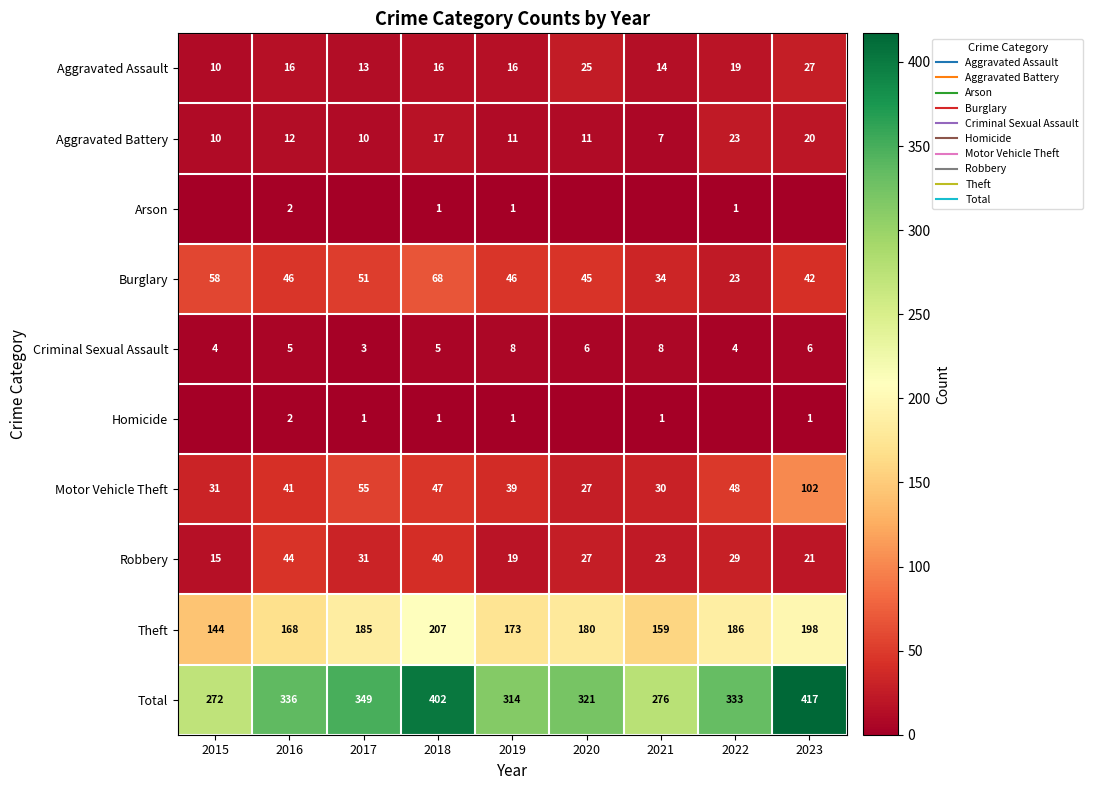

Which has a higher value, 2021 or 2020?

2020